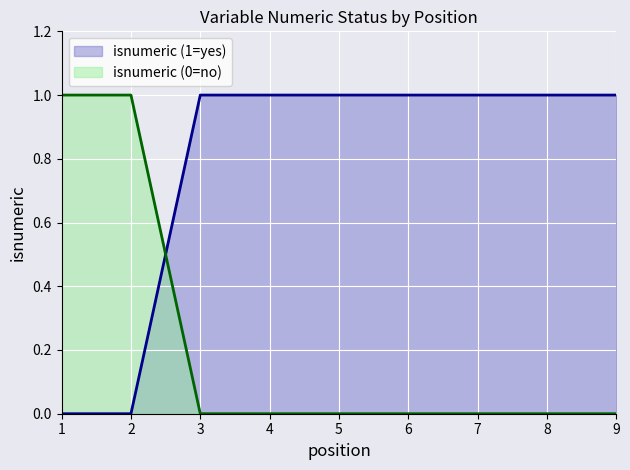

Reading left to right, extract all data points from this chart.

1=0	2=0	3=1	4=1	5=1	6=1	7=1	8=1	9=1